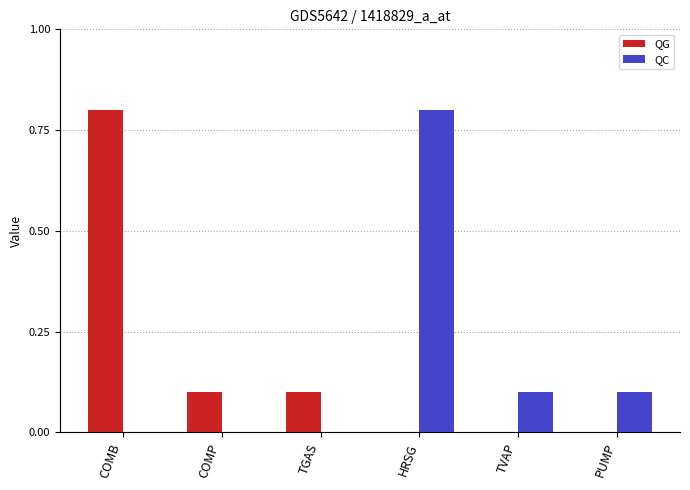

Which series changed the most between COMB and COMP?

QG